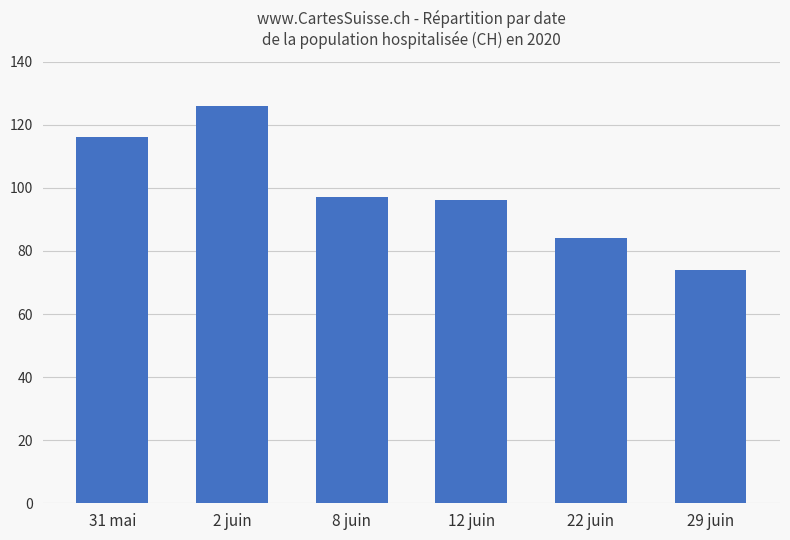

What is the minimum value shown in the chart?

74